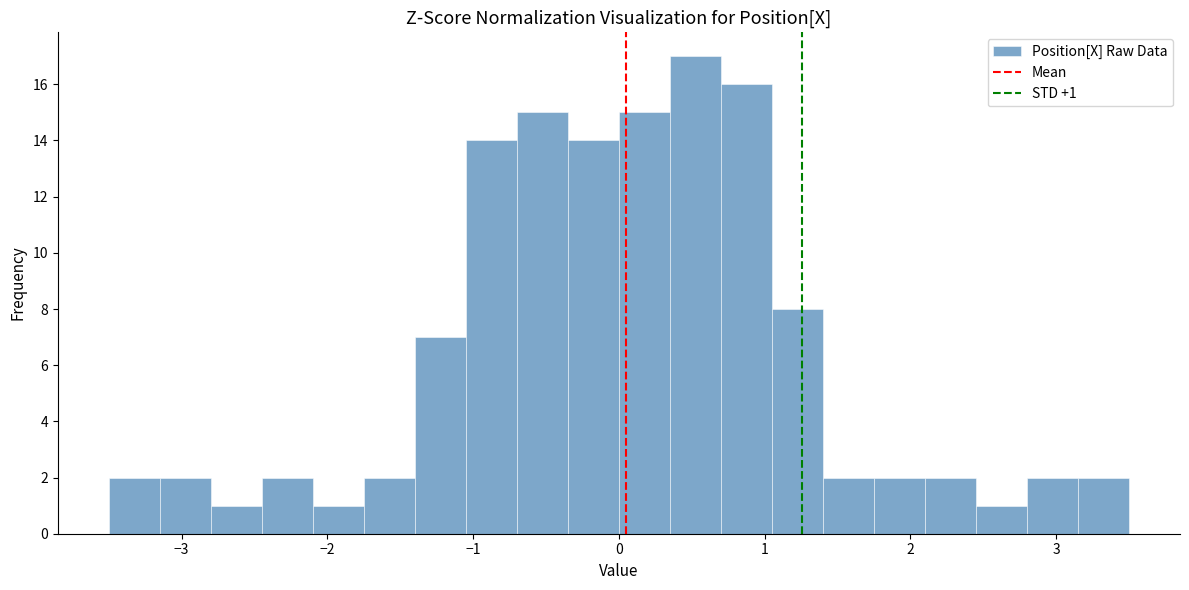

Read against the x-axis, roughly where is the centre of the tallest bar?

0.5